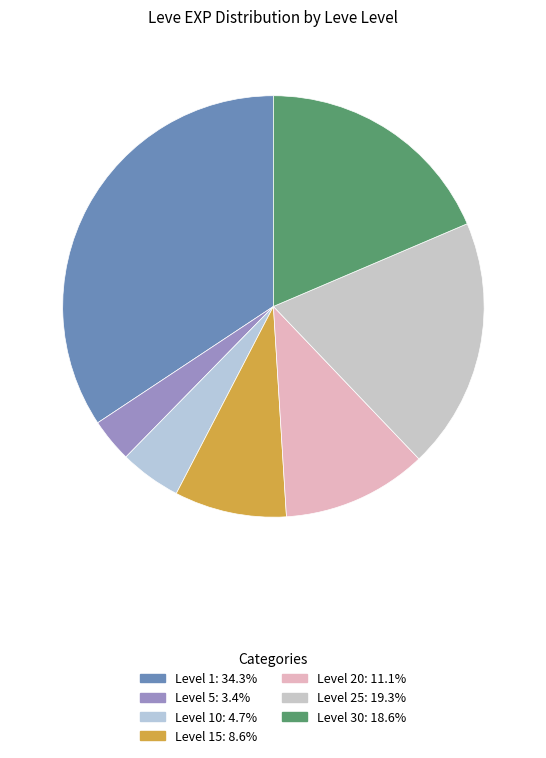

Count the number of slices in the pie.

7